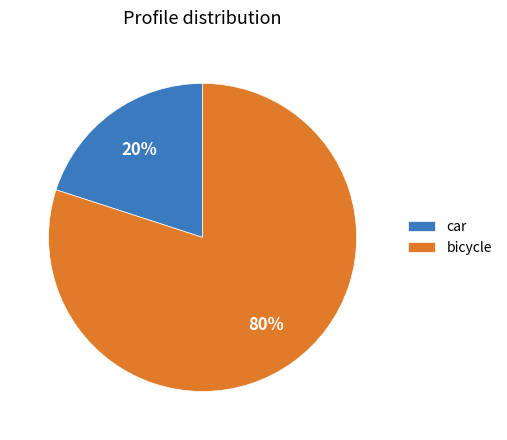

True or false: car accounts for 31% of the total.

False